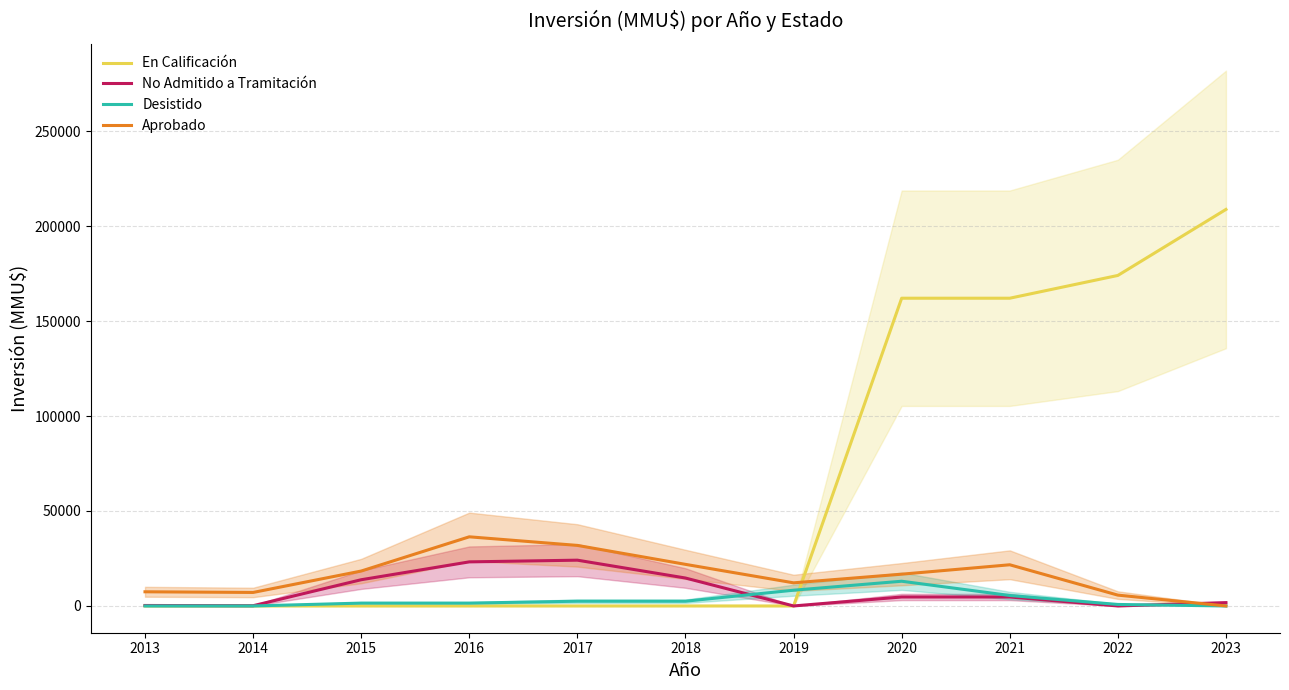

Is the value of Desistido at 2021 greater than the value of Aprobado at 2020?

No